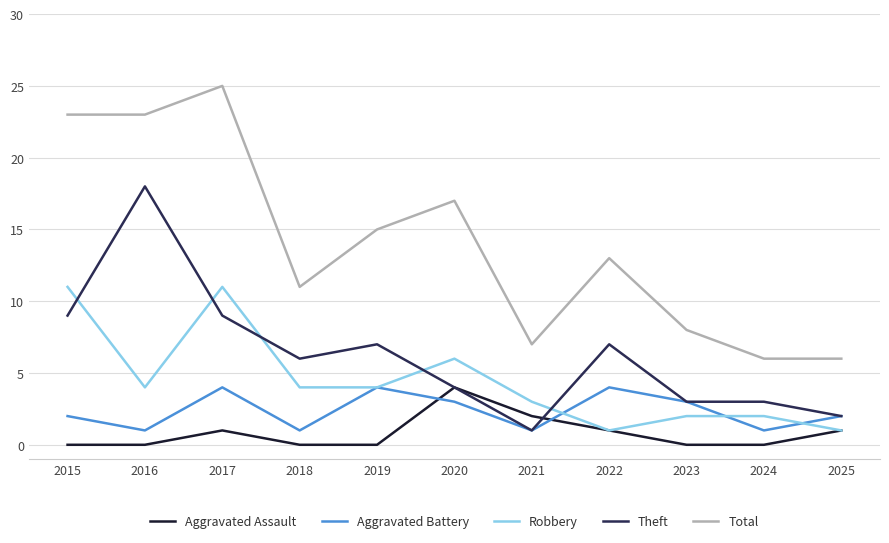

What is the approximate value of Robbery at 2020?

6